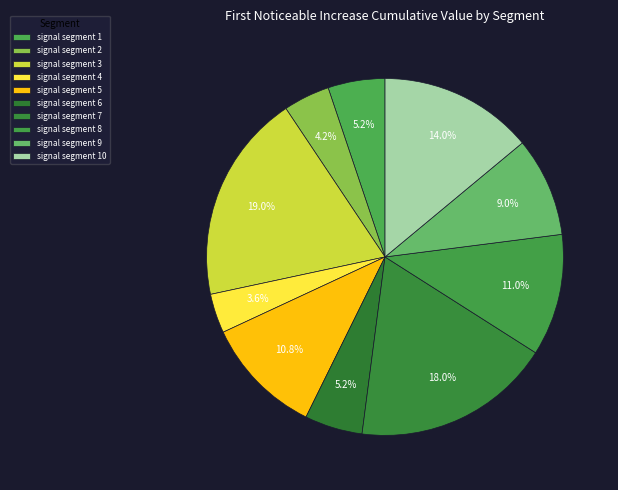

Which has a higher value, signal segment 9 or signal segment 1?

signal segment 9